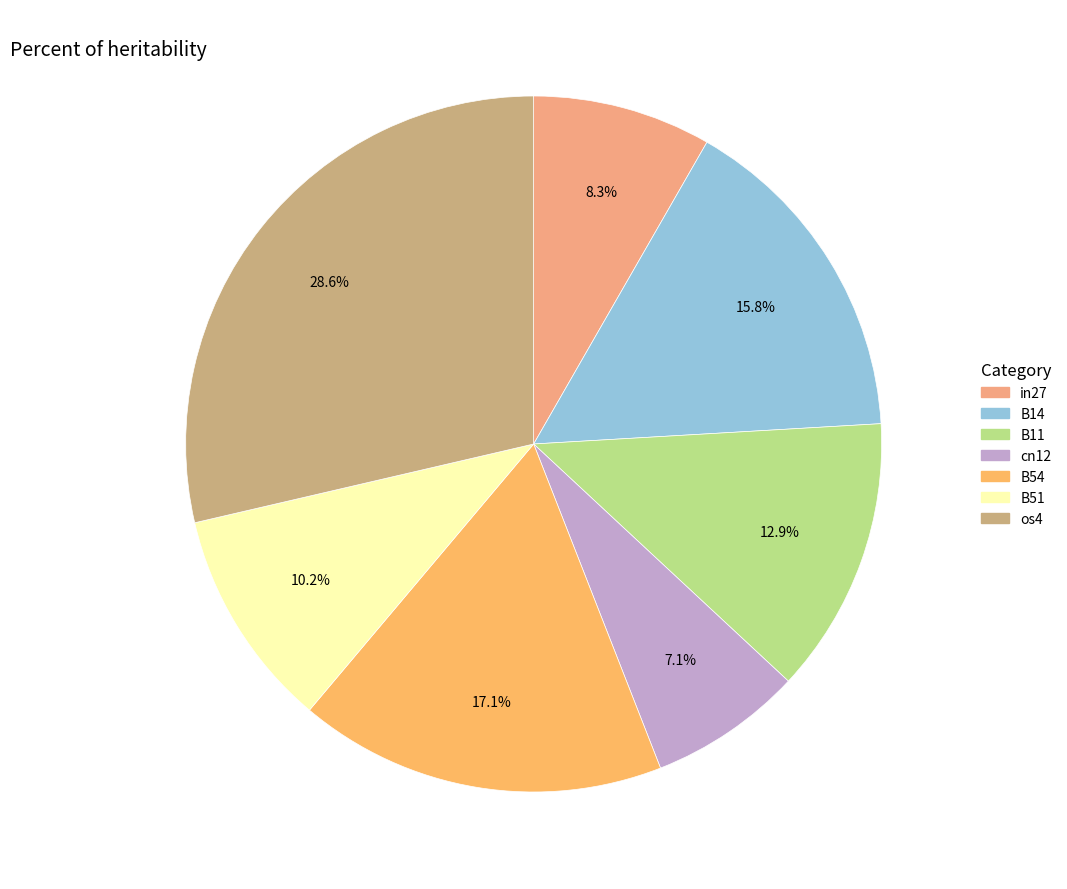

Rank the categories by value from highest to lowest.

os4, B54, B14, B11, B51, in27, cn12